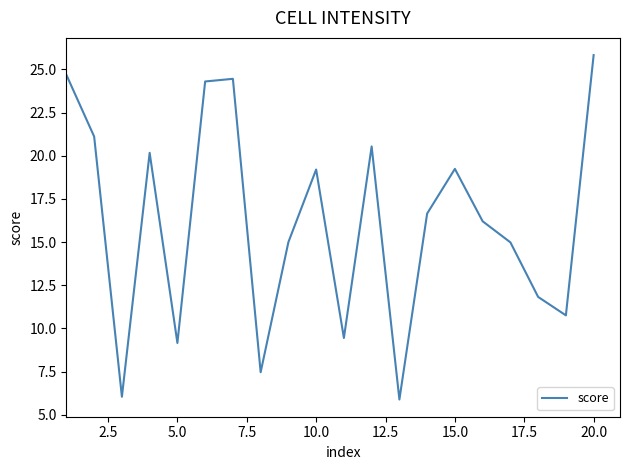

What is the difference between the maximum and minimum values?

20.0